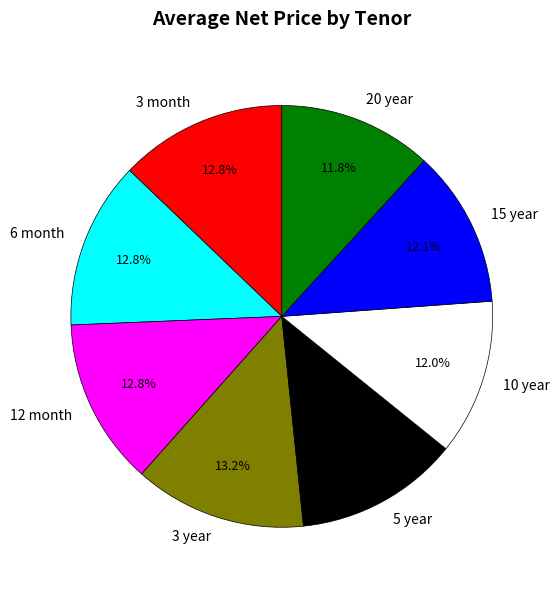

Combined, do 3 month and 3 year account for over 50%?

No